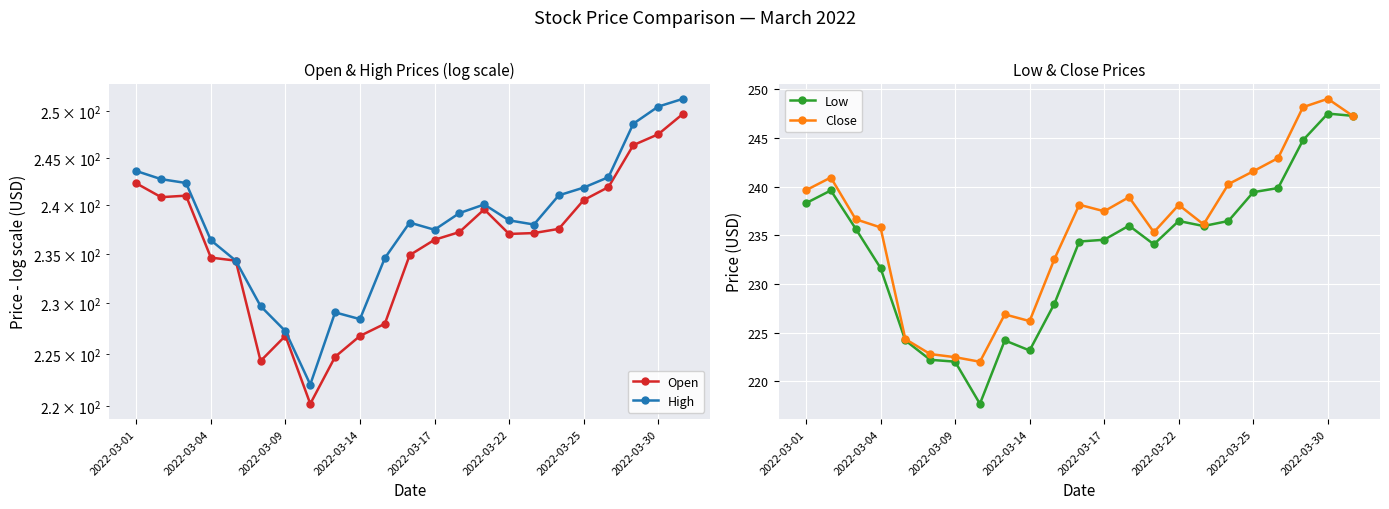

What is the value of the Close point at the 13th from the left?

237.5